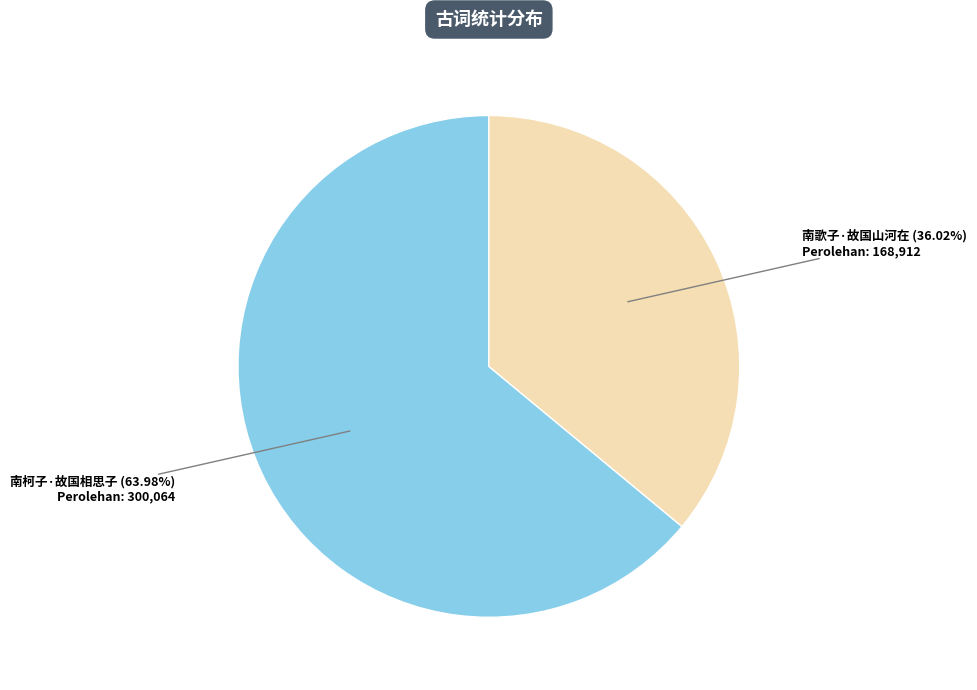

Does any single category account for the majority?

Yes